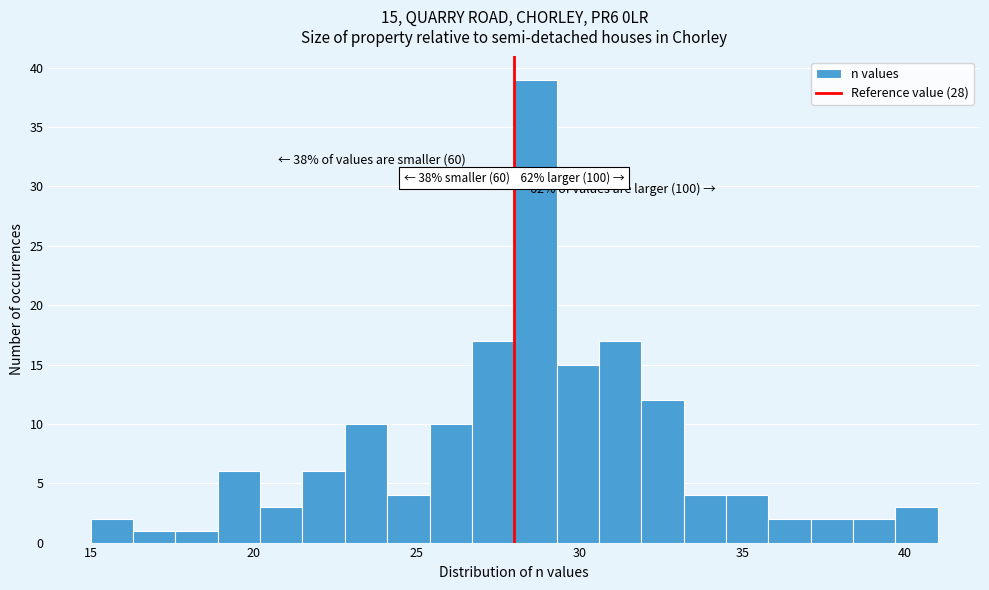

Read against the x-axis, roughly where is the centre of the tallest bar?

28.5